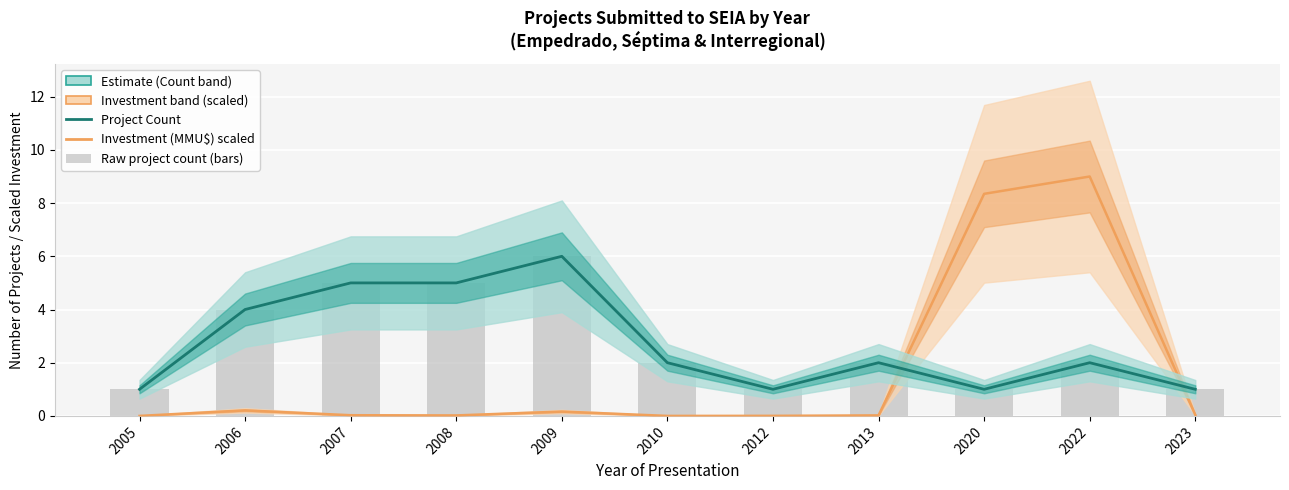

Rank the series at 2007 from lowest to highest value.

Investment (MMU$) — scaled, Project Count — Estimate